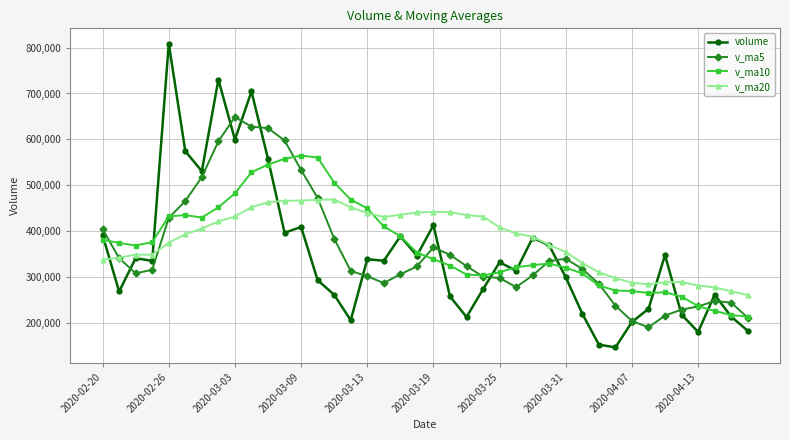

True or false: v_ma5 has more than 2 interior local peaks.

True